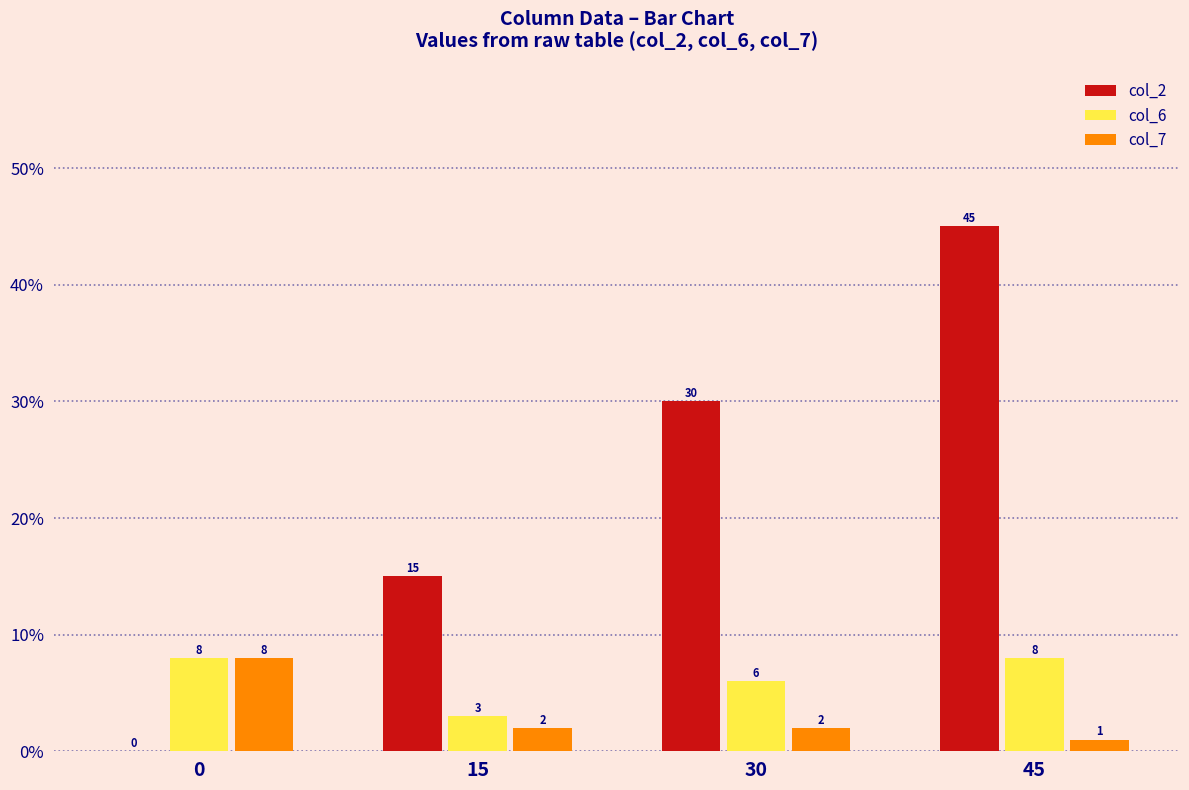

What is the total value across all series at 0?

16